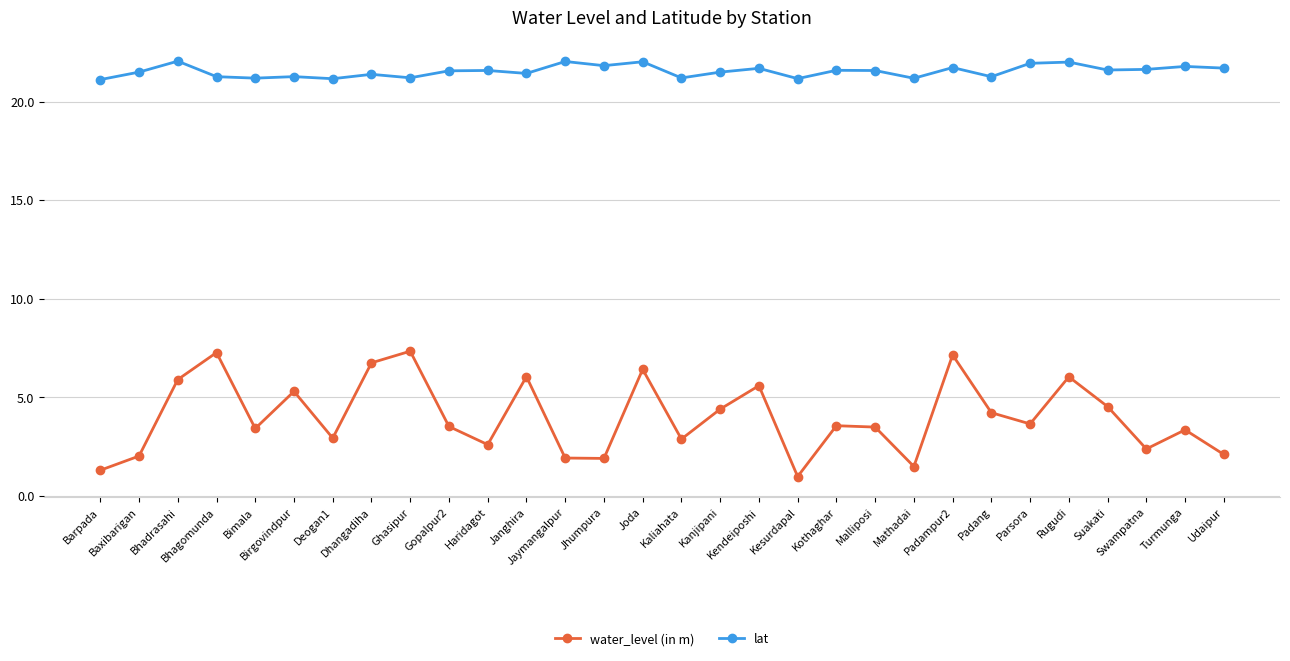

True or false: lat and water_level (in m) cross at least once.

False